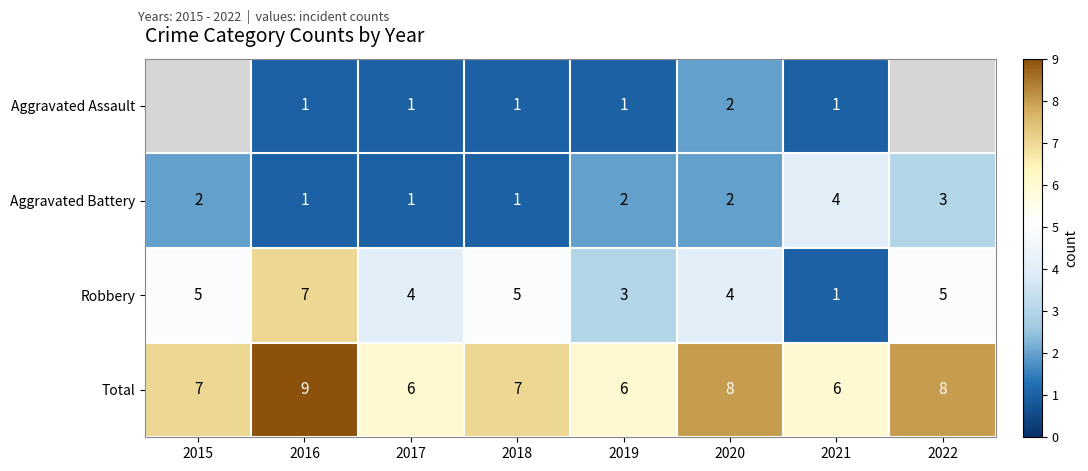

Rank the series at 2019 from lowest to highest value.

Aggravated Assault, Aggravated Battery, Robbery, Total